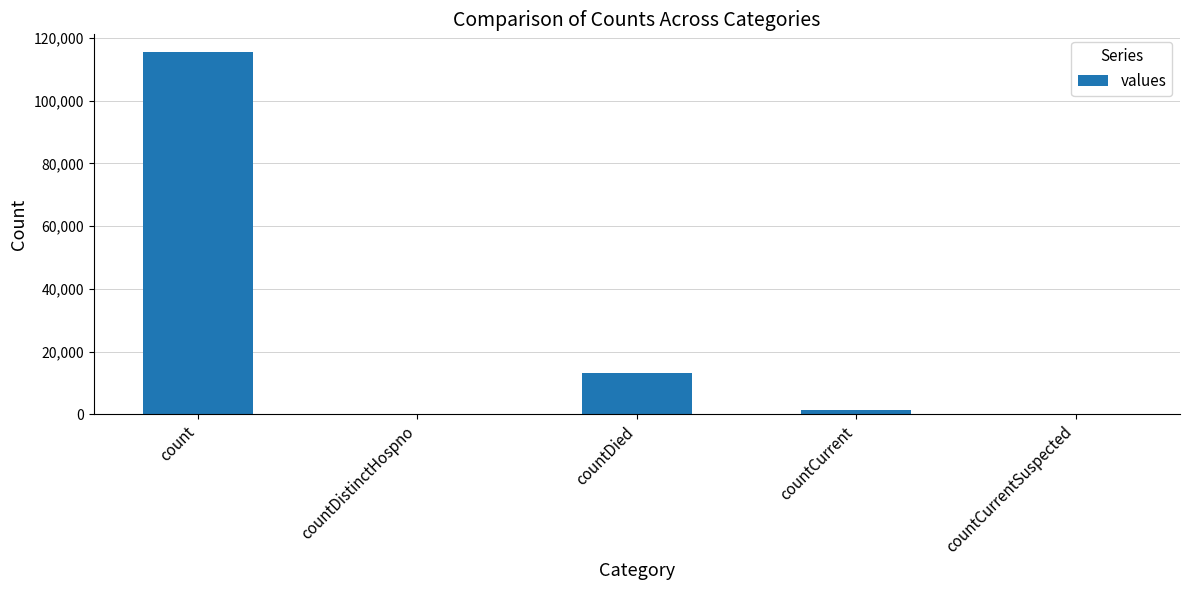

What is the change in value from count to countDistinctHospno?

-115379